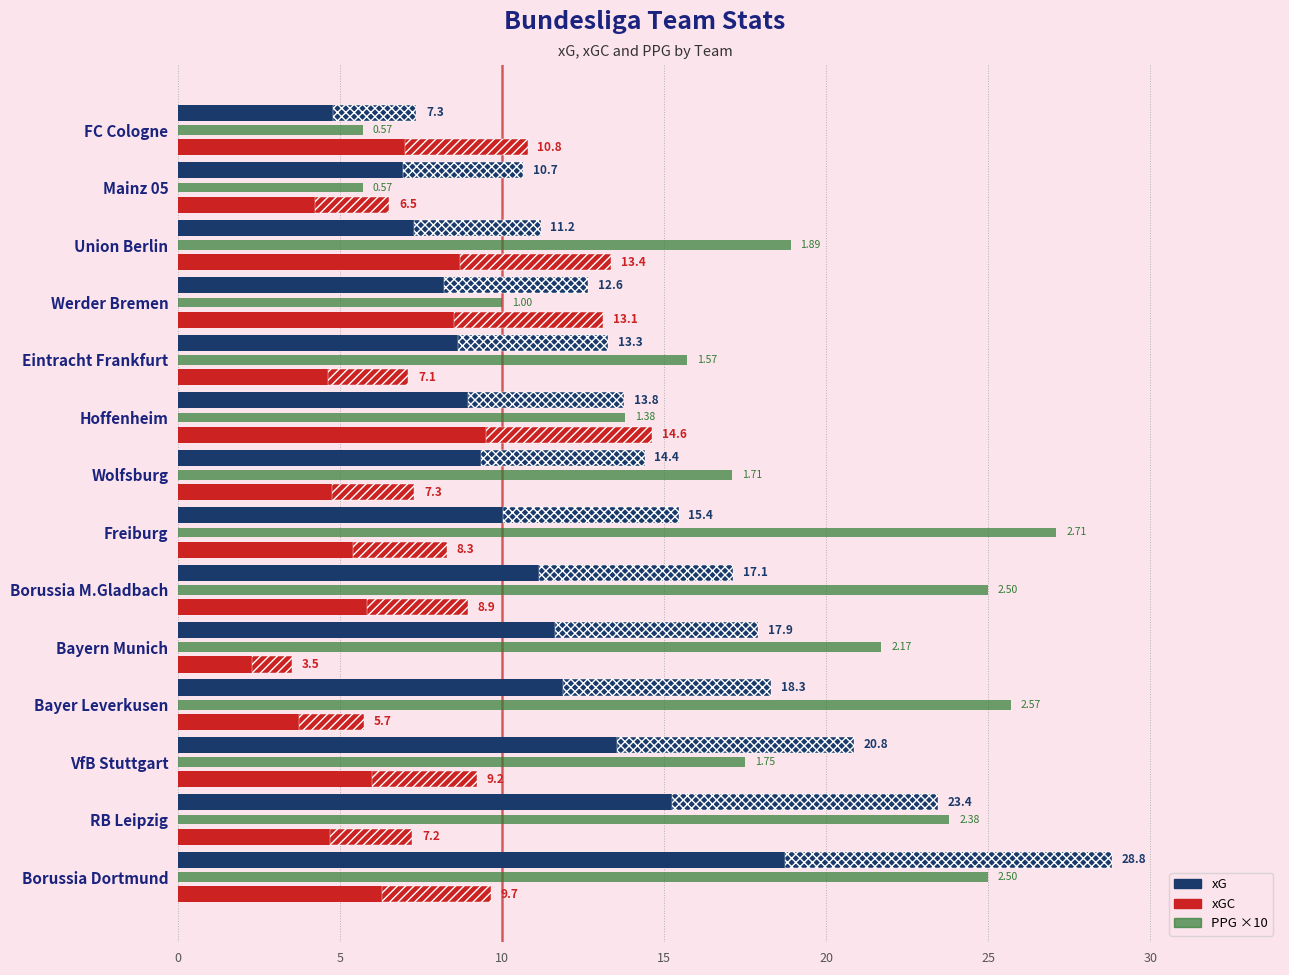

Reading right to left, list all the values displayed in this chart.

xG: 7.3	10.7	11.2	12.6	13.3	13.8	14.4	15.4	17.1	17.9	18.3	20.8	23.4	28.8
xGC: 10.8	6.5	13.4	13.1	7.1	14.6	7.3	8.3	8.9	3.5	5.7	9.2	7.2	9.7
PPG ×10: 5.7	5.7	18.9	10.0	15.7	13.8	17.1	27.1	25.0	21.7	25.7	17.5	23.8	25.0